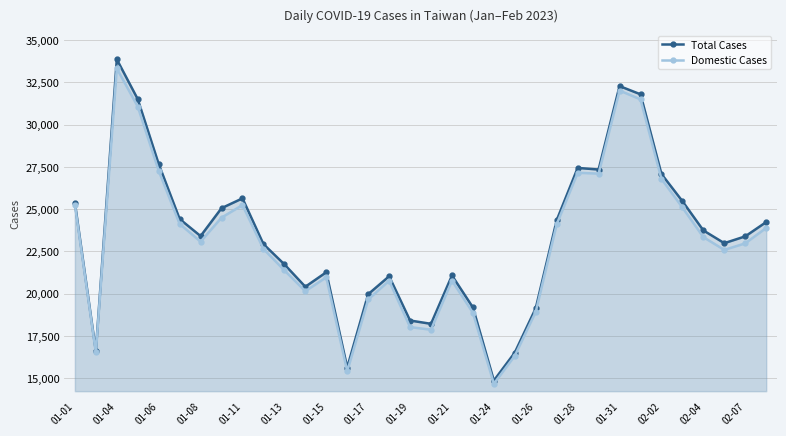

True or false: Domestic Cases has a value of 32023 at 01-31.

True